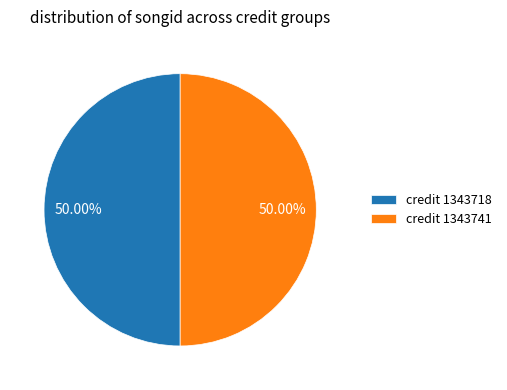

What is the ratio of the value at credit 1343741 to the value at credit 1343718?

1.0